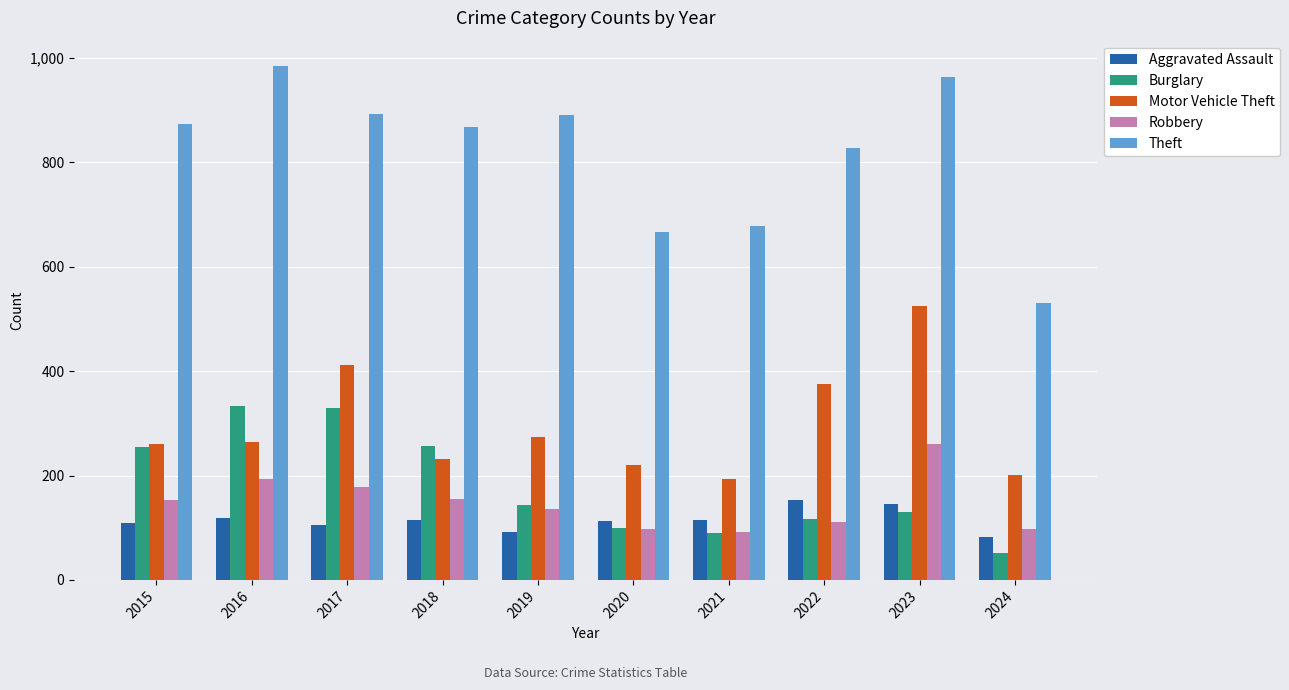

What are all the series names shown in the legend?

Aggravated Assault, Burglary, Motor Vehicle Theft, Robbery, Theft